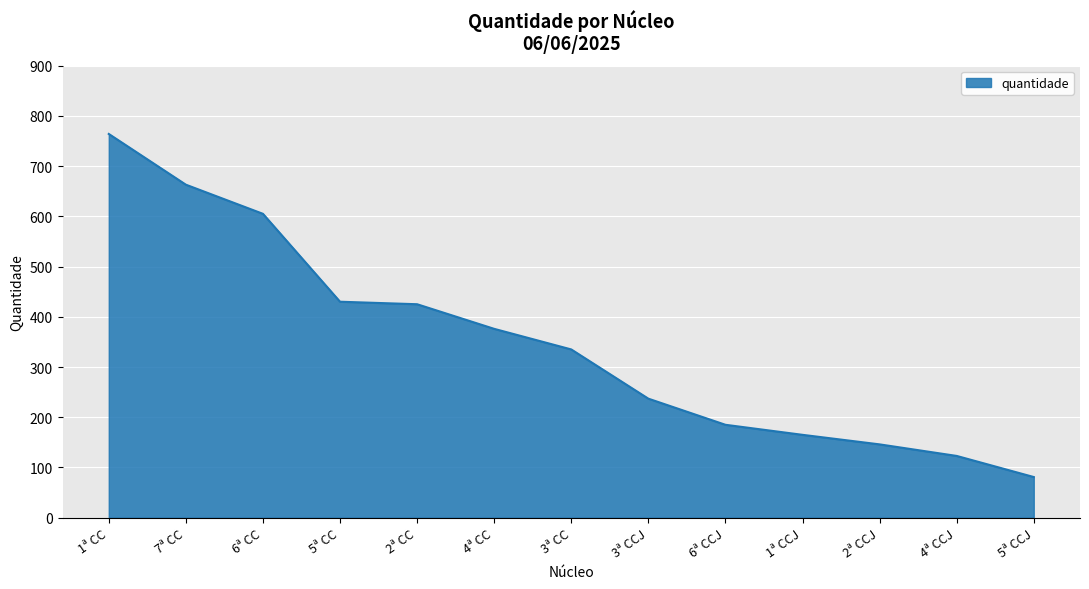

Which category has the highest value across all series?

1ª CC